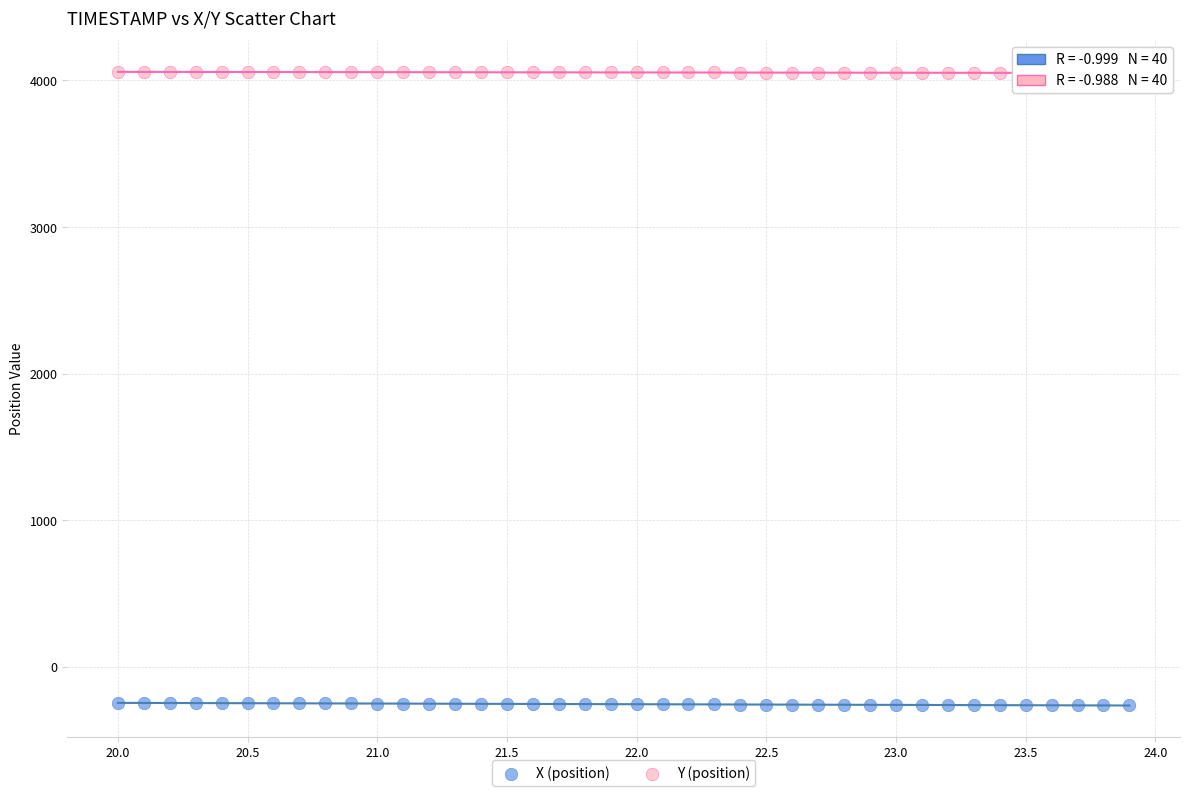

Which series reaches the minimum Y coordinate?

X (position)